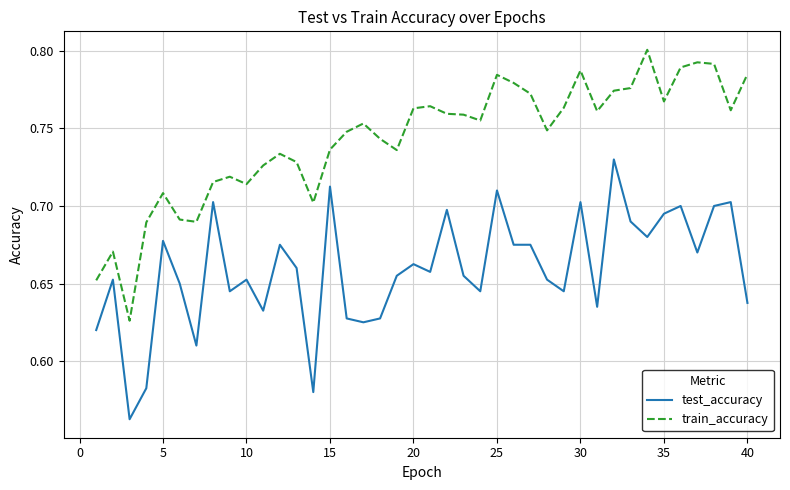

Which series has the largest total across all categories?

train_accuracy